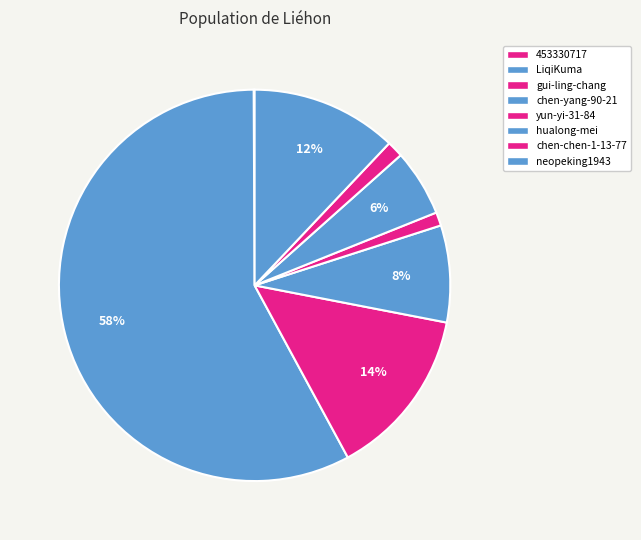

Rank the categories by value from lowest to highest.

453330717, yun-yi-31-84, chen-chen-1-13-77, hualong-mei, chen-yang-90-21, neopeking1943, gui-ling-chang, LiqiKuma